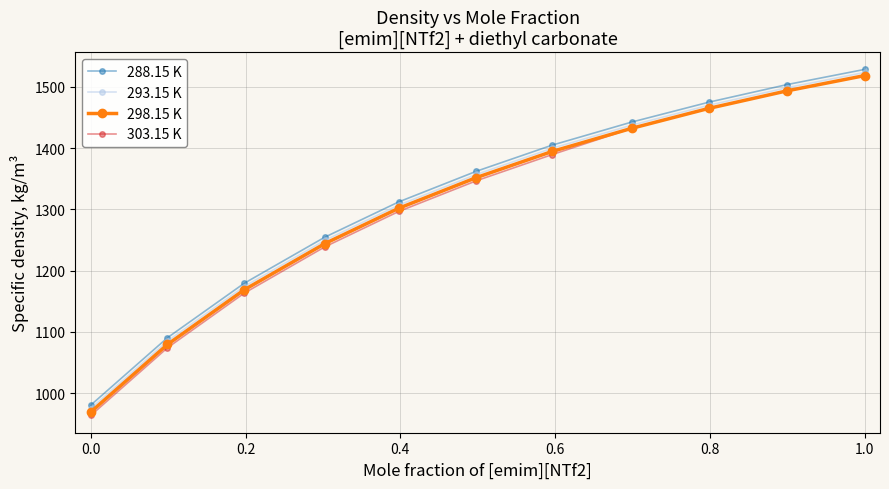

What is the lowest value of the 298.15 K series?

969.3